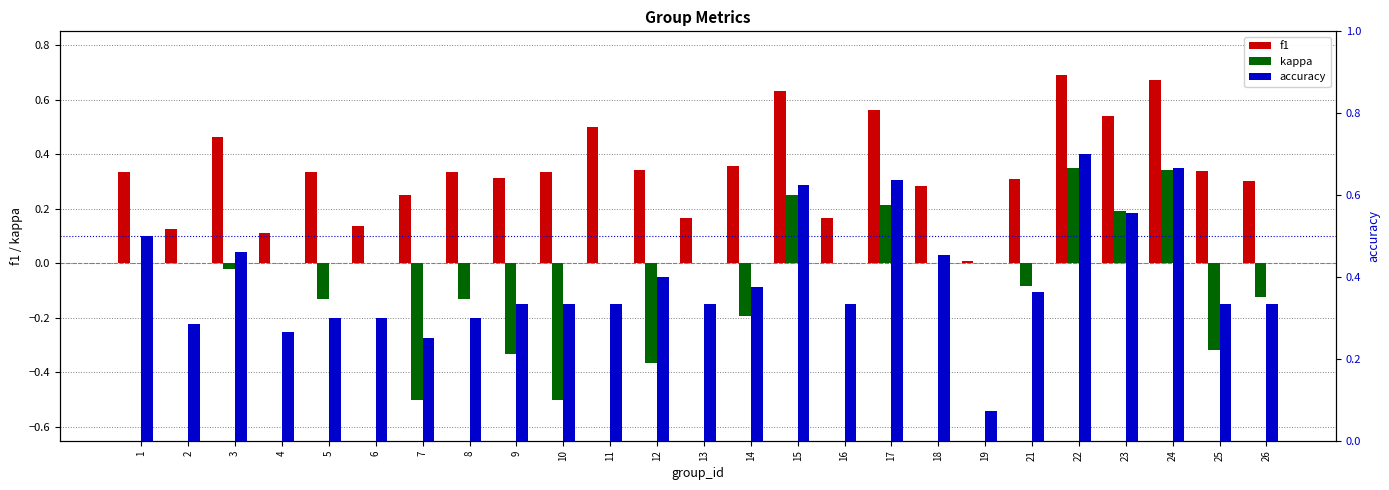

Which series has the largest total across all categories?

accuracy